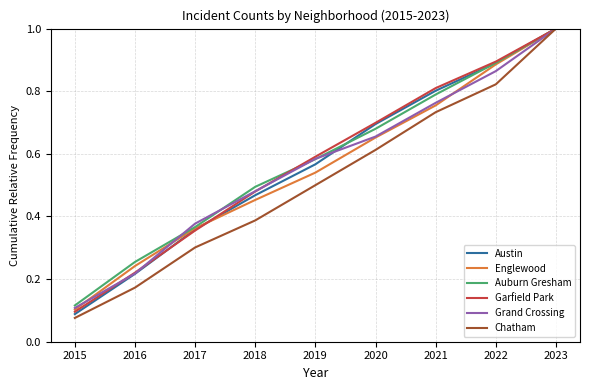

At which category does the chart reach its minimum across all series?

2015